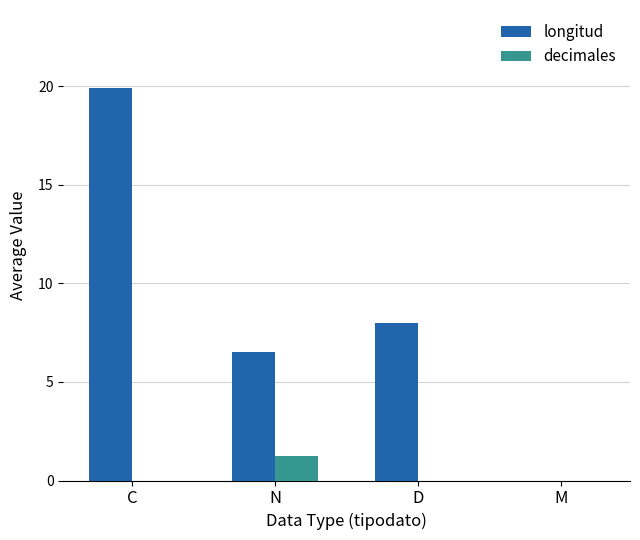

At which label is longitud closest to 9?

D